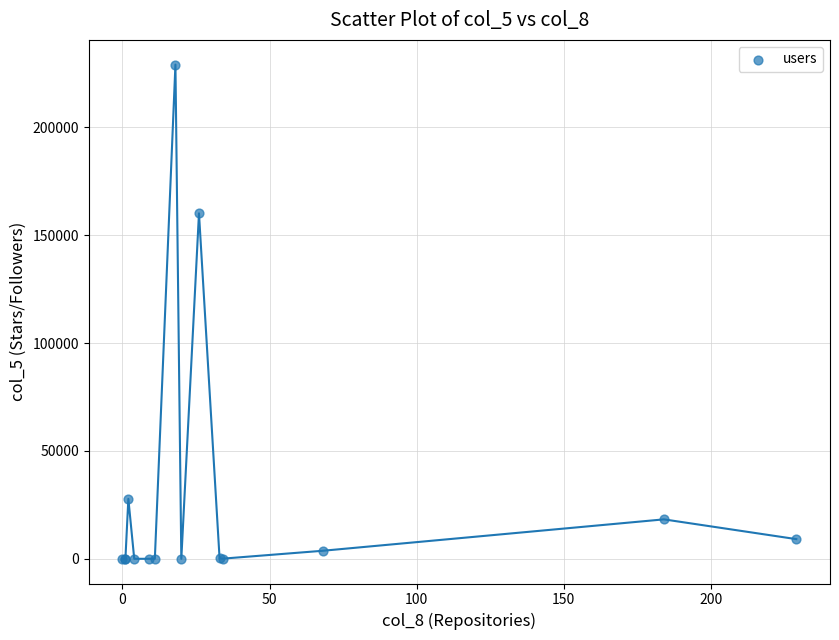

What Y value in the scatter plot is closest to 114509?

160079